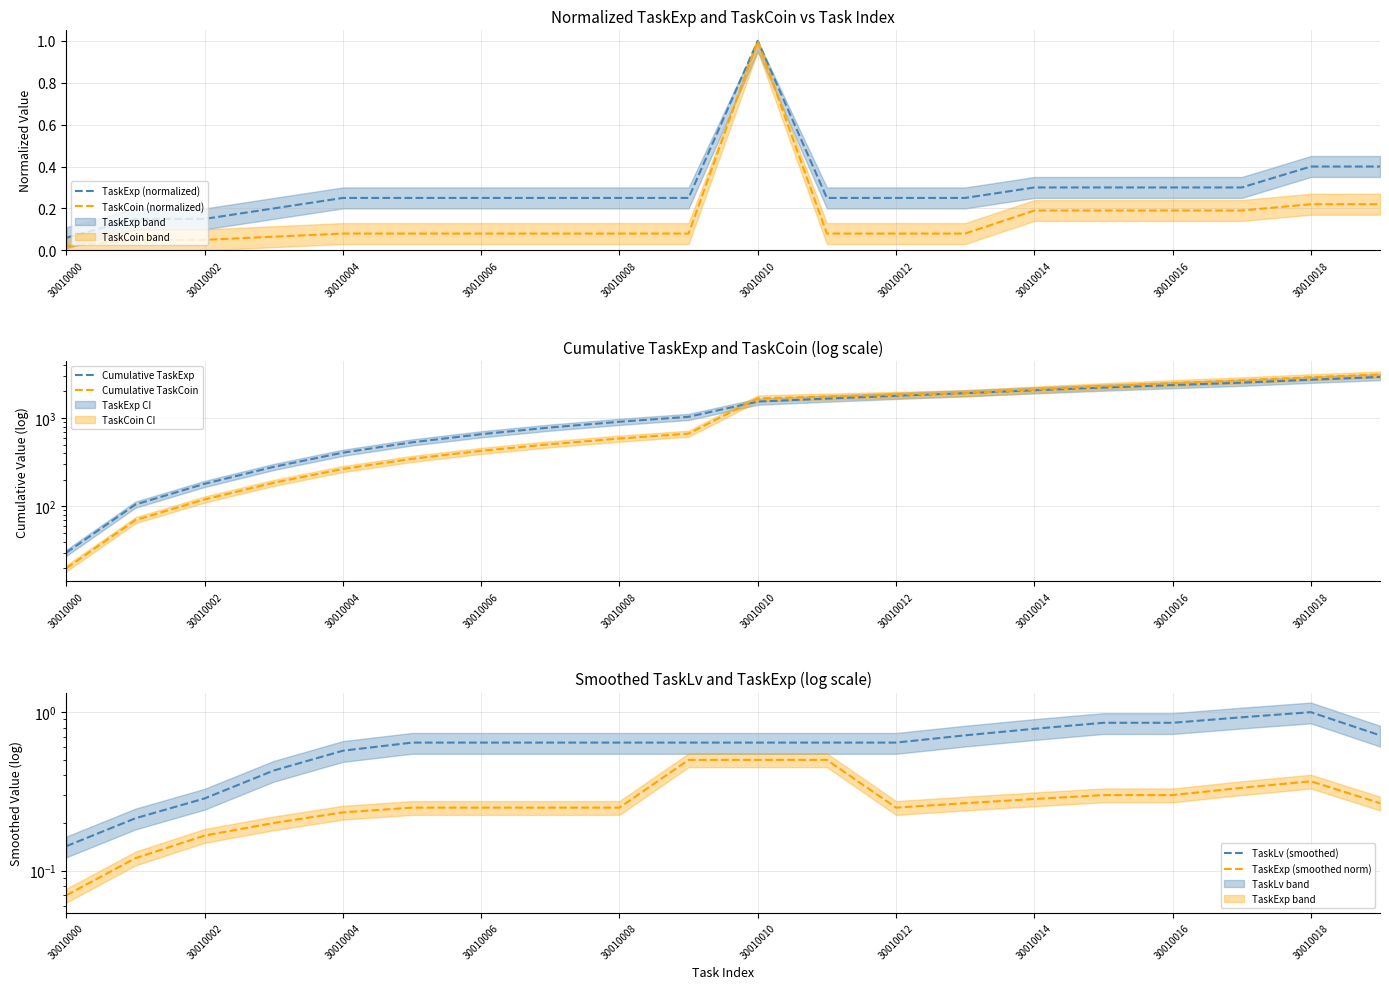

True or false: TaskCoin (normalized) and Cumulative TaskExp intersect in this chart.

False